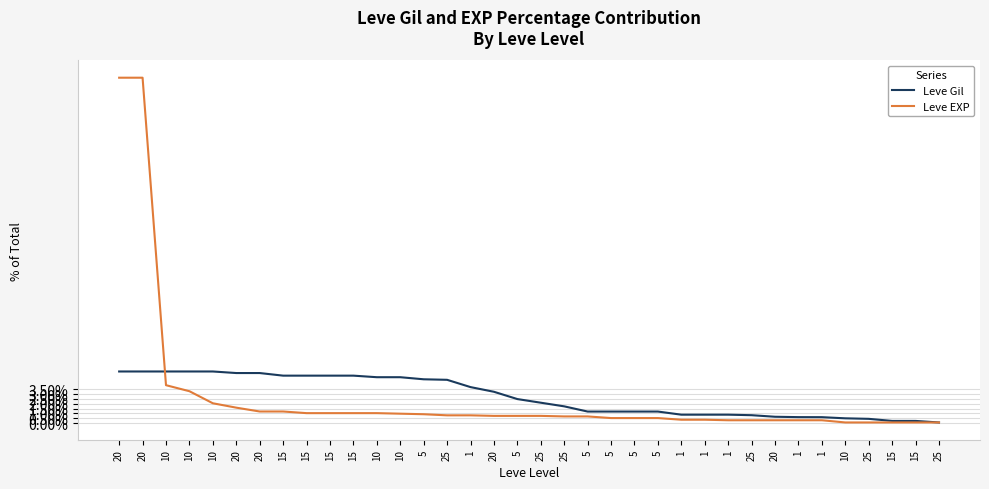

Which series ends up on top after the final intersection of Leve Gil and Leve EXP?

Leve EXP